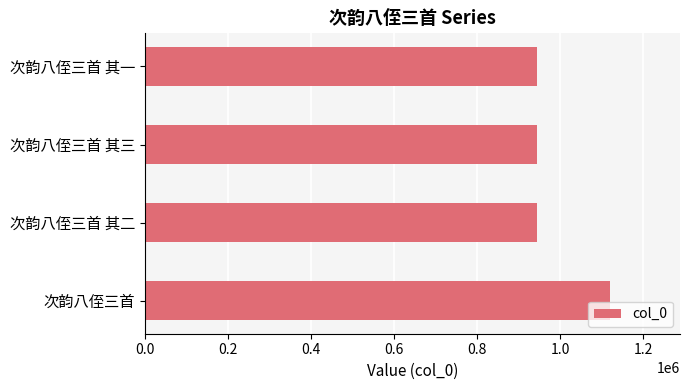

Between 次韵八侄三首 and 次韵八侄三首 其二, which is larger?

次韵八侄三首